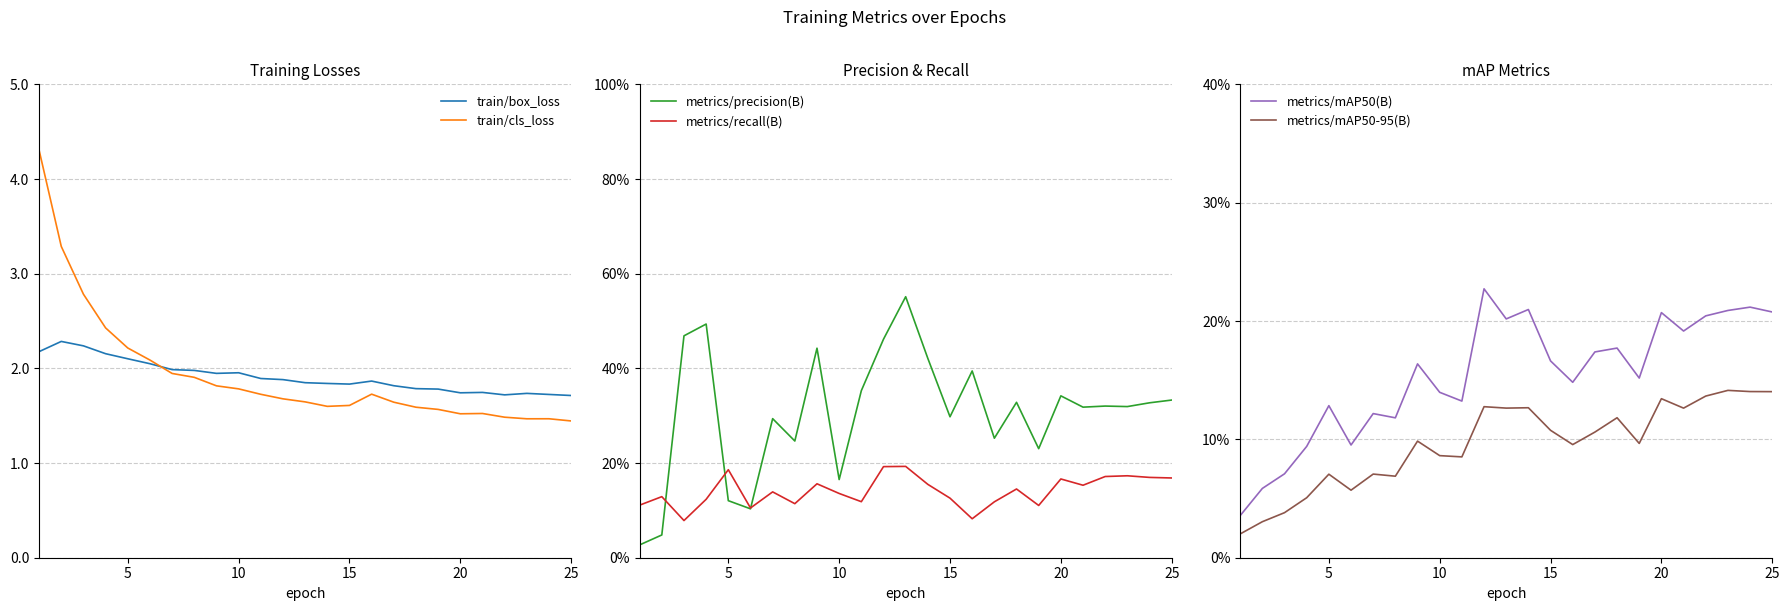

What are all the series names shown in the legend?

train/box_loss, train/cls_loss, metrics/precision(B), metrics/recall(B), metrics/mAP50(B), metrics/mAP50-95(B)